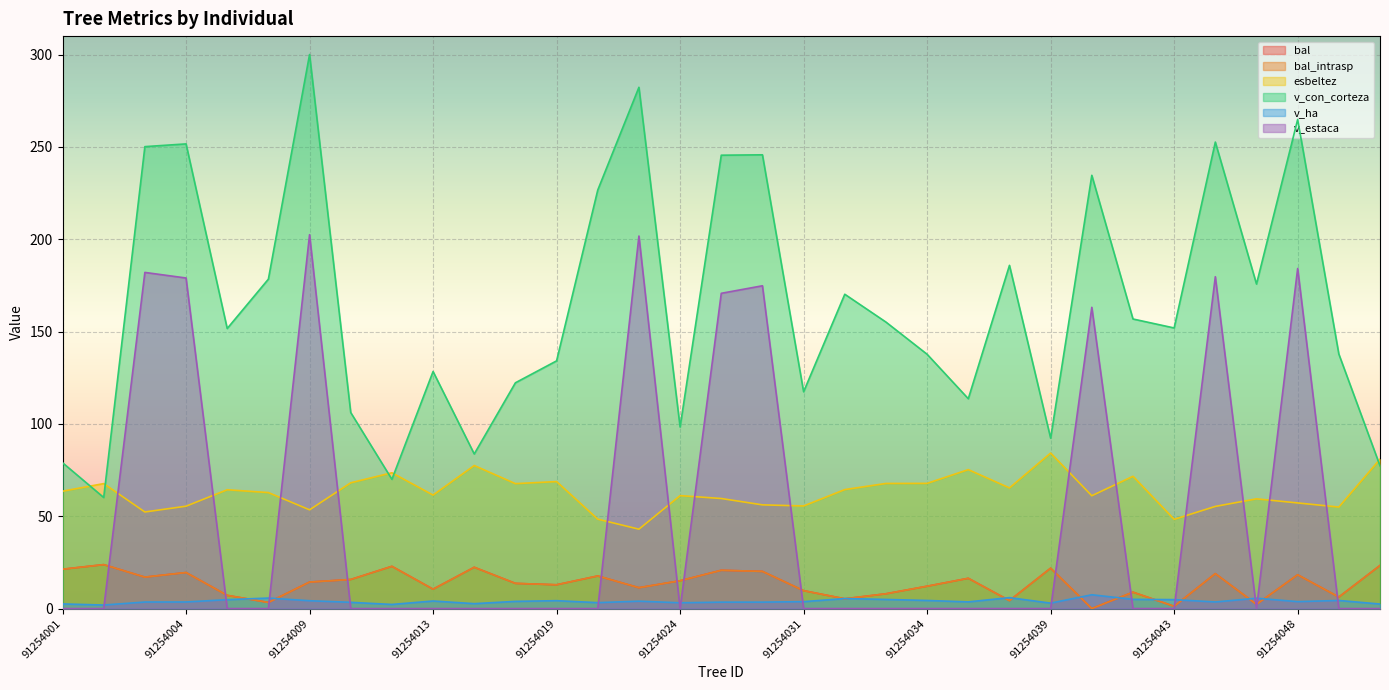

Reading right to left, what are all the values shown in this chart?

bal: 23.3	6.2	18.3	2.3	18.9	1.2	8.9	0.0	21.9	4.3	16.4	12.1	8.0	5.3	9.7	20.1	20.7	15.1	11.3	17.7	12.9	13.6	22.4	10.5	22.9	15.7	14.4	3.3	7.2	19.5	17.0	23.8	21.3
bal_intrasp: 23.3	6.2	18.3	2.3	18.9	1.2	8.9	0.0	21.9	4.3	16.4	12.1	8.0	5.3	9.7	20.1	20.7	15.1	11.3	17.7	12.9	13.6	22.4	10.5	22.9	15.7	14.4	3.3	7.2	19.5	17.0	23.8	21.3
esbeltez: 80.9	55.0	57.2	59.4	55.3	48.3	71.6	61.1	84.2	65.3	75.2	67.8	67.8	64.4	55.6	56.2	59.6	61.2	43.0	48.4	68.8	67.7	77.5	61.5	73.5	68.1	53.5	62.8	64.3	55.4	52.3	67.7	63.5
v_con_corteza: 77.3	137.8	264.9	175.7	252.6	151.9	156.8	234.6	92.3	185.9	113.6	137.7	155.1	170.2	117.4	245.7	245.5	98.3	282.3	226.6	134.1	122.3	83.7	128.4	70.0	106.2	300.0	178.4	151.7	251.6	250.2	60.1	79.0
v_ha: 2.5	4.4	3.8	5.6	3.6	4.8	5.0	7.5	2.9	5.9	3.6	4.4	4.9	5.4	3.7	3.5	3.5	3.1	4.0	3.2	4.3	3.9	2.7	4.1	2.2	3.4	4.2	5.7	4.8	3.6	3.5	1.9	2.5
v_estaca: 0.0	0.0	184.2	0.0	179.7	0.0	0.0	163.1	0.0	0.0	0.0	0.0	0.0	0.0	0.0	174.8	170.7	0.0	201.7	0.0	0.0	0.0	0.0	0.0	0.0	0.0	202.5	0.0	0.0	179.0	182.0	0.0	0.0